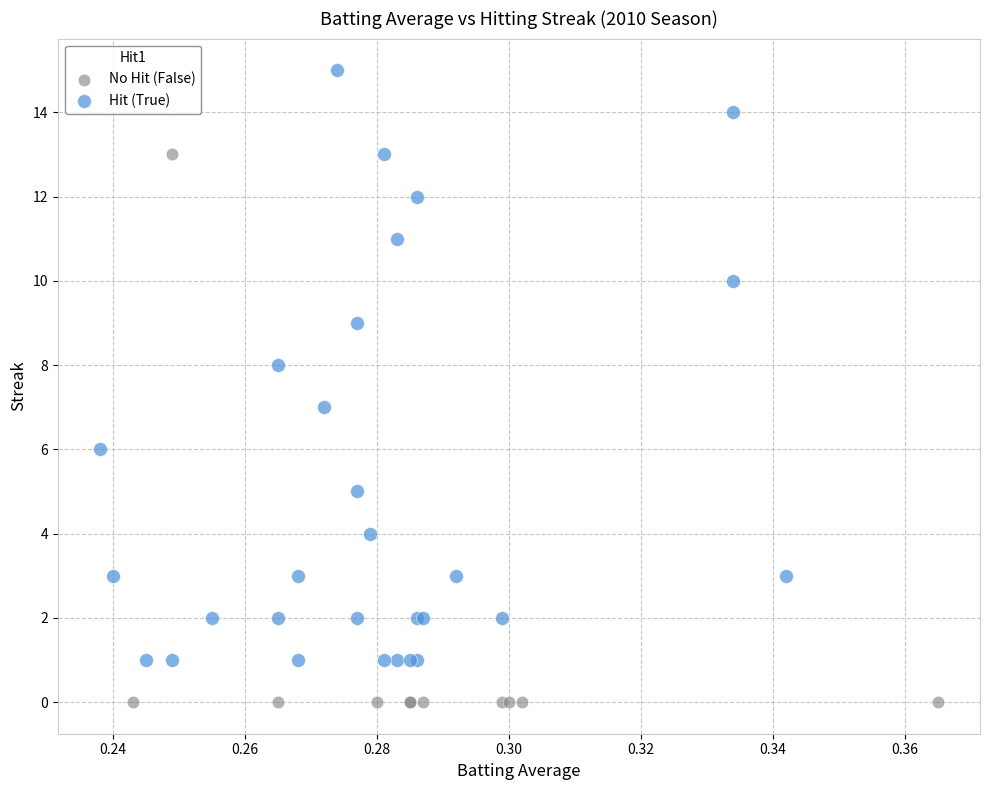

What are all the series names shown in the legend?

No Hit (False), Hit (True)